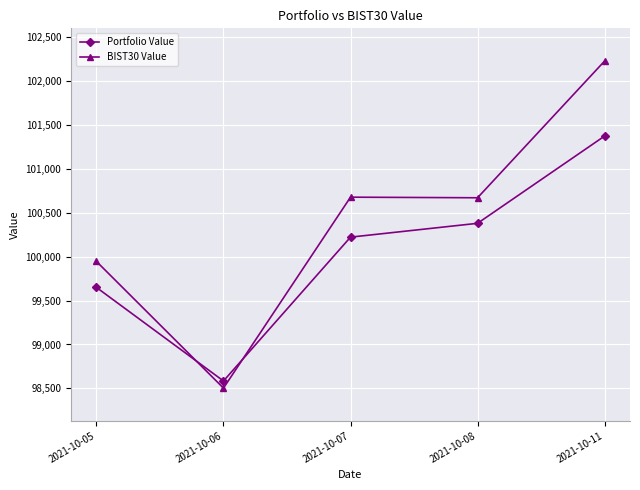

What is the difference between the second highest and minimum values in the BIST30 Value series?

2175.1